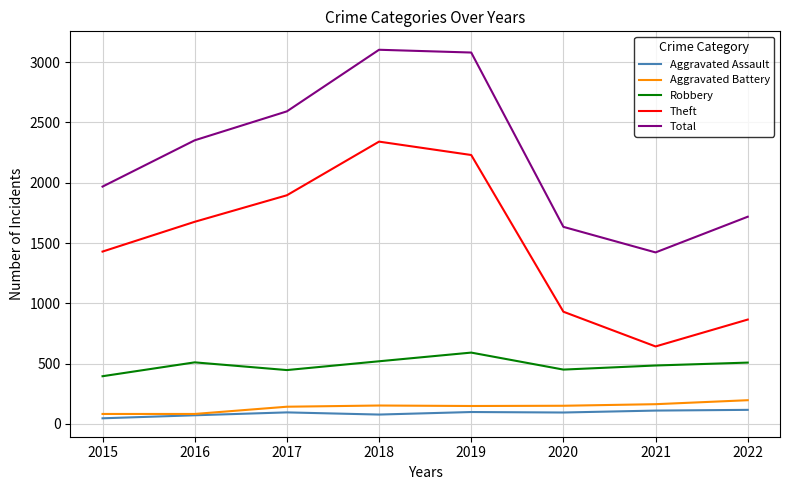

Which series has the largest total across all categories?

Total